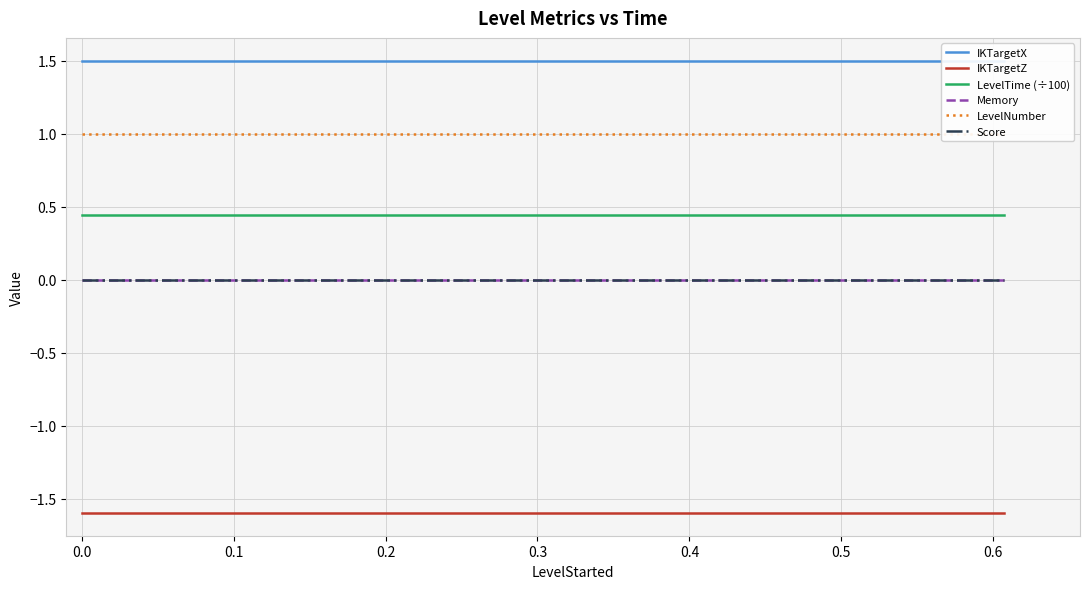

What is the maximum value shown in the chart?

1.5